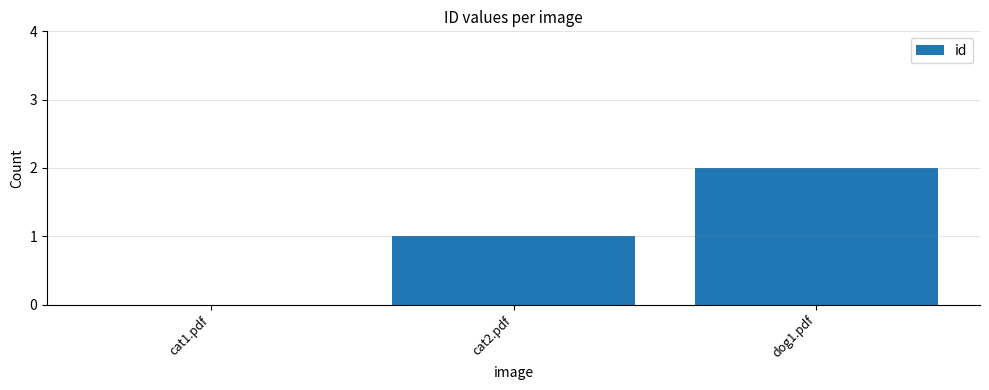

Reading left to right, extract all data points from this chart.

cat1.pdf=0	cat2.pdf=1	dog1.pdf=2